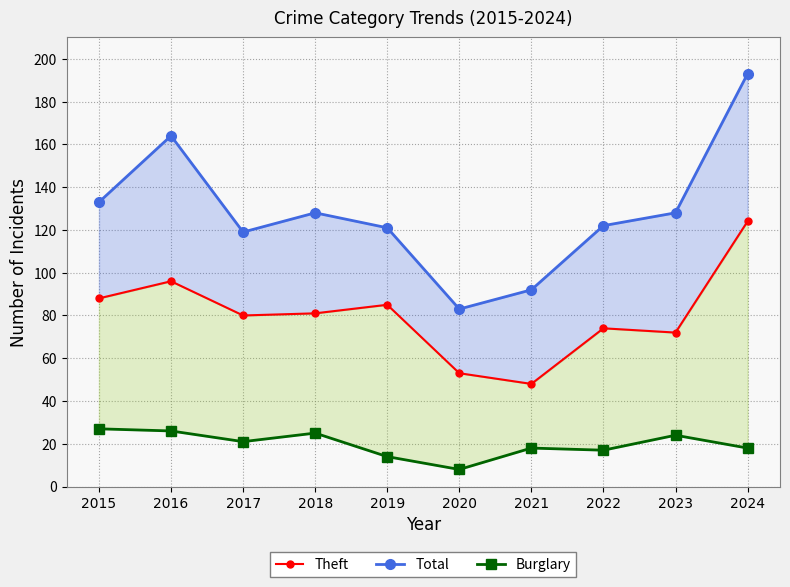

Reading left to right, what are all the values shown in this chart?

Total: 2015=133	2016=164	2017=119	2018=128	2019=121	2020=83	2021=92	2022=122	2023=128	2024=193
Theft: 2015=88	2016=96	2017=80	2018=81	2019=85	2020=53	2021=48	2022=74	2023=72	2024=124
Burglary: 2015=27	2016=26	2017=21	2018=25	2019=14	2020=8	2021=18	2022=17	2023=24	2024=18